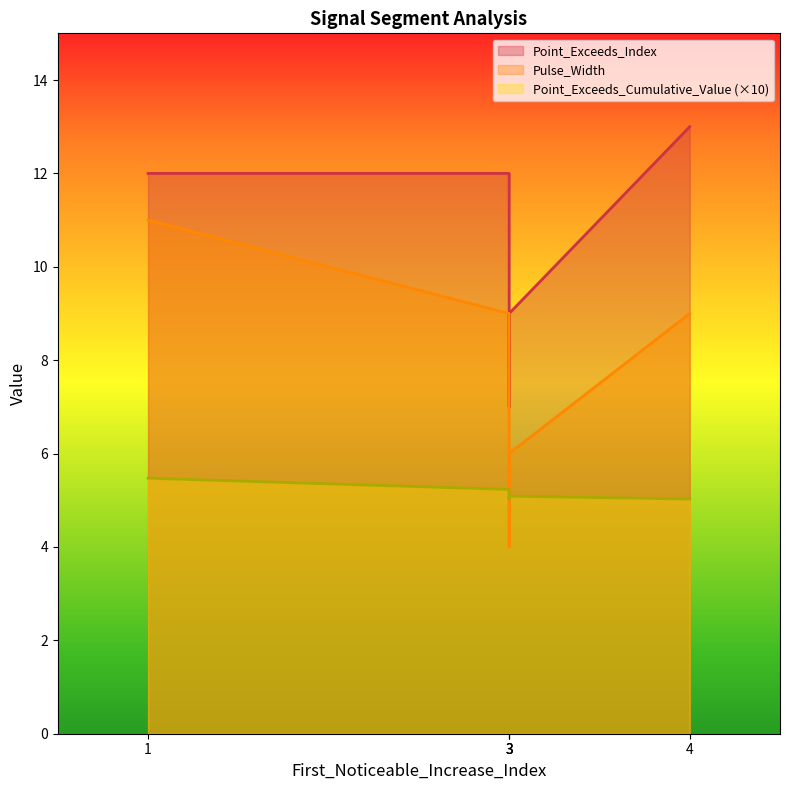

How many data points in Point_Exceeds_Index are above 12?

1